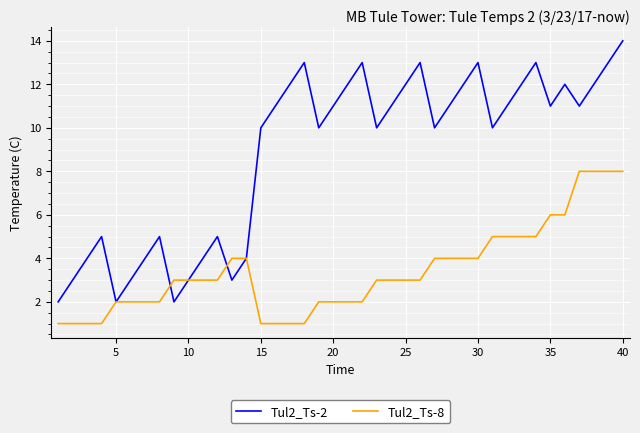

Rank the series by their maximum value, from highest to lowest.

Tul2_Ts-2, Tul2_Ts-8